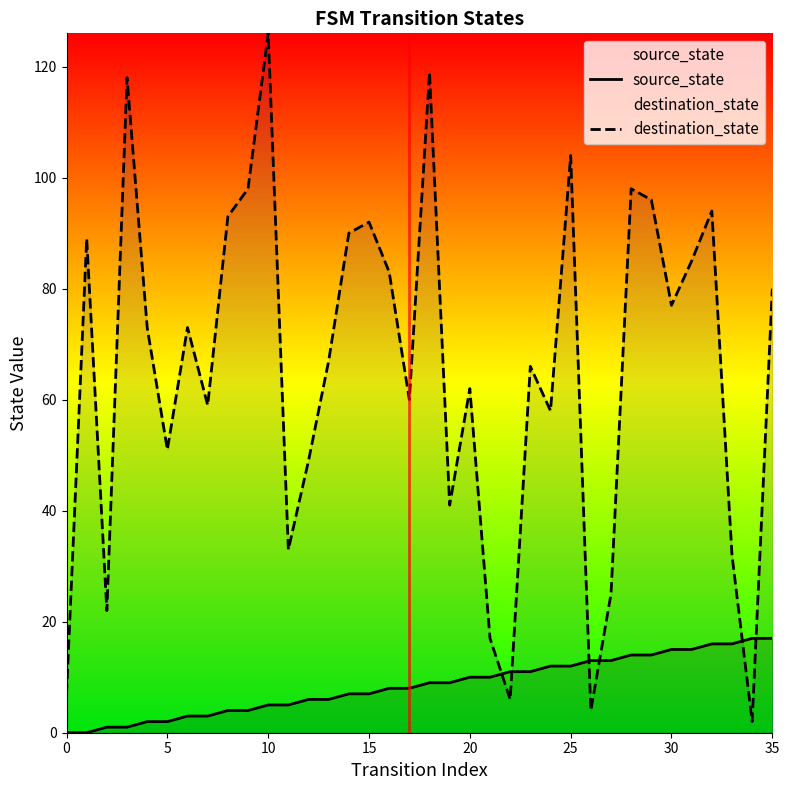

True or false: source_state has a value of 0 at 0.

True